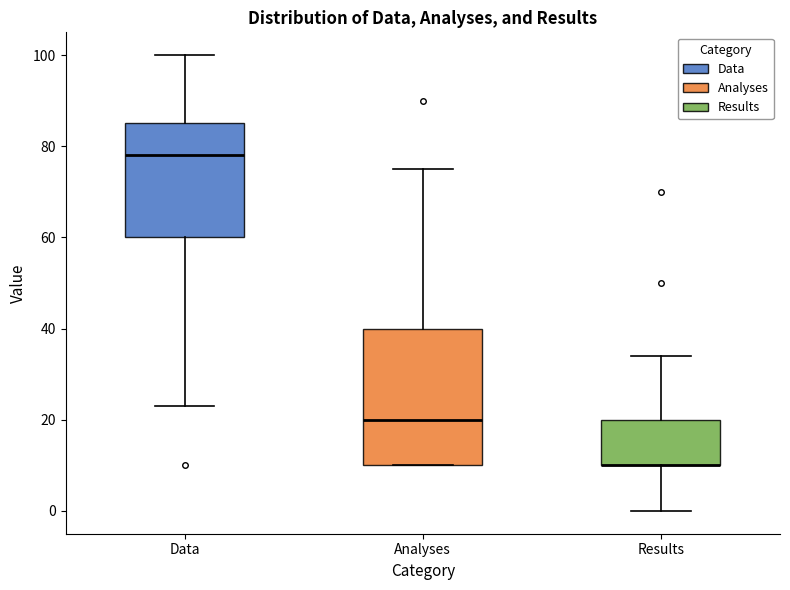

Where does the lower whisker of the box for Results end on the y-axis? The values are not printed on the chart, so give them approximately, as read against the axis.

0